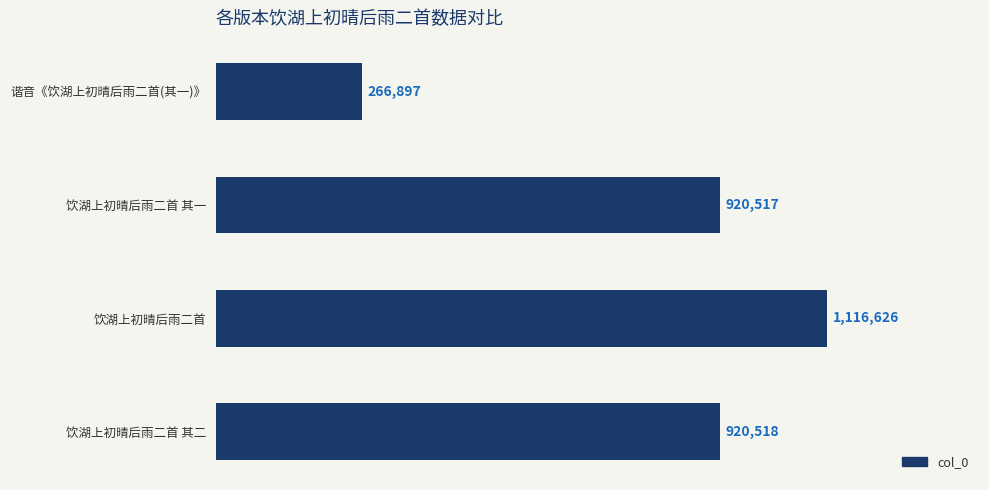

Does the chart contain any negative values?

No